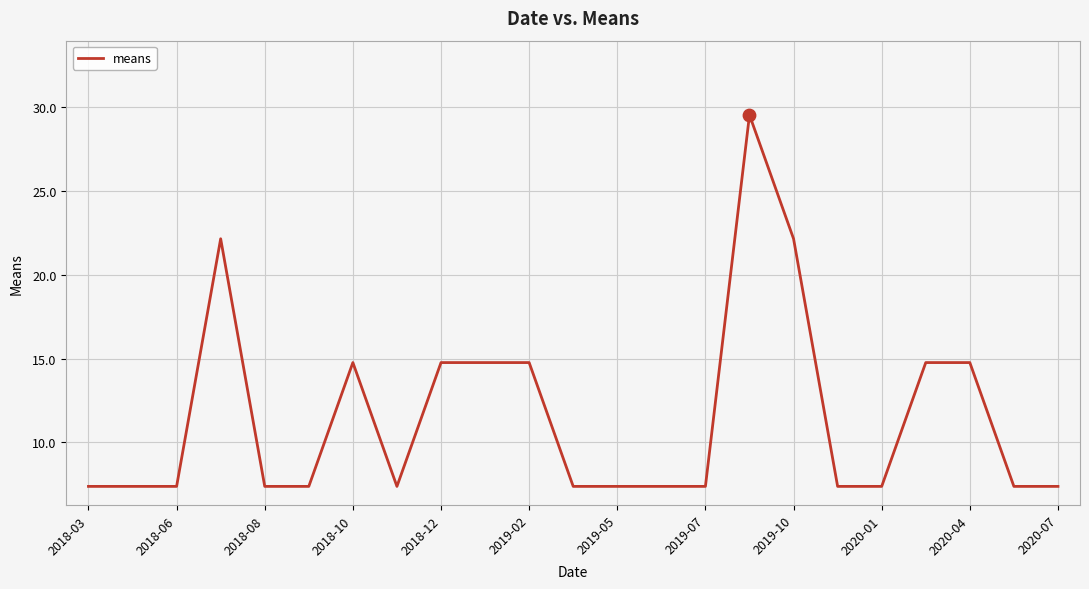

What is the greatest value displayed?

29.5